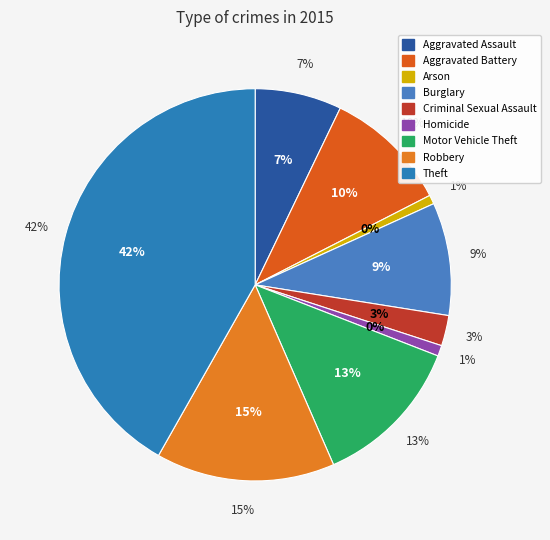

What percentage is the Robbery slice, to the nearest percent?

15%